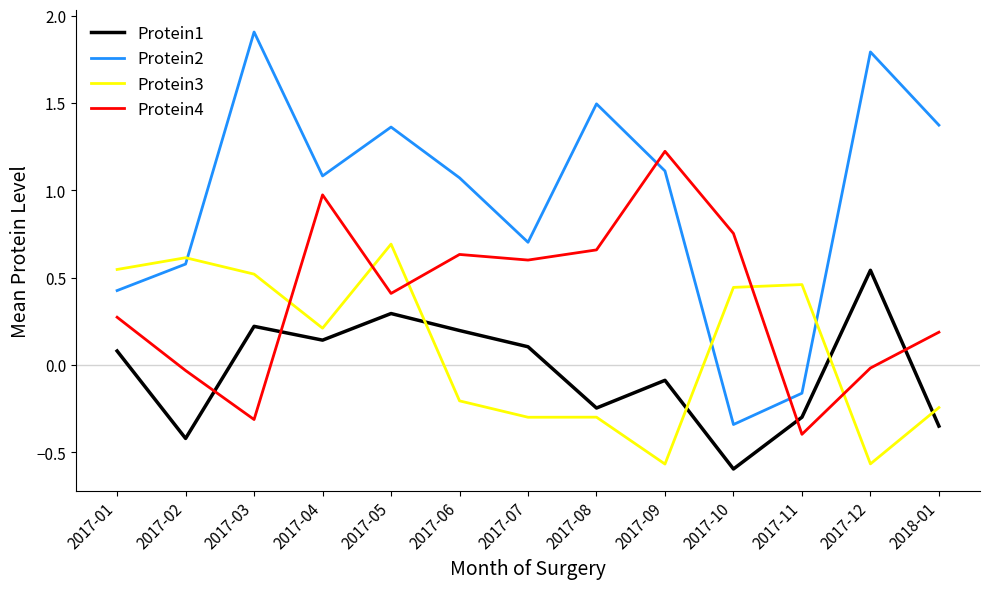

What position from the left is 2017-06?

6